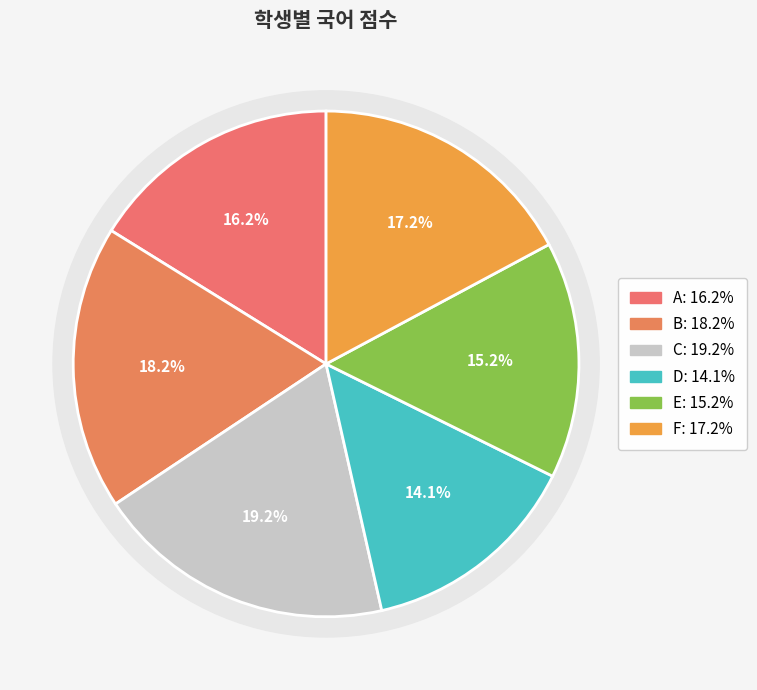

What percentage do C and A together represent?

35.4%